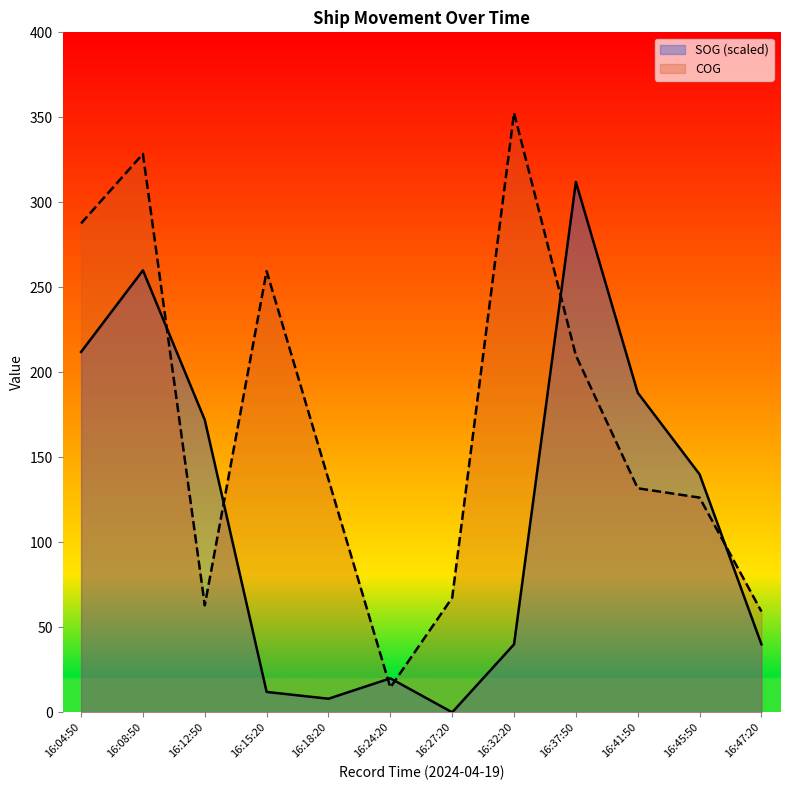

How many data points in SOG (scaled) are above 140?

5